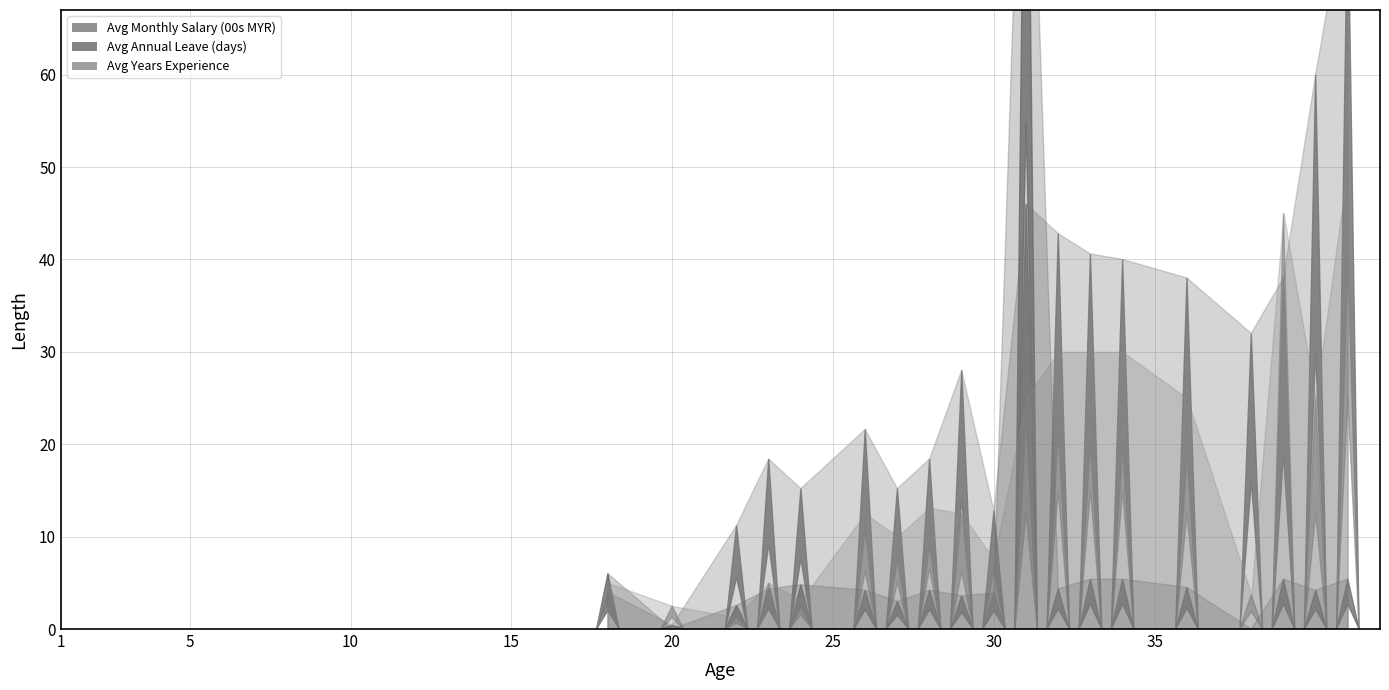

What is the difference between the second highest and minimum values in the Avg Years Experience series?

17.5